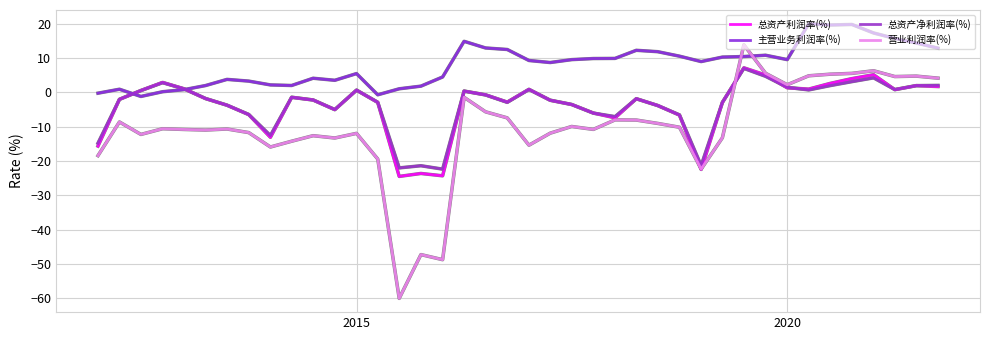

What is the sum of all 总资产净利润率(%) values?

-144.5